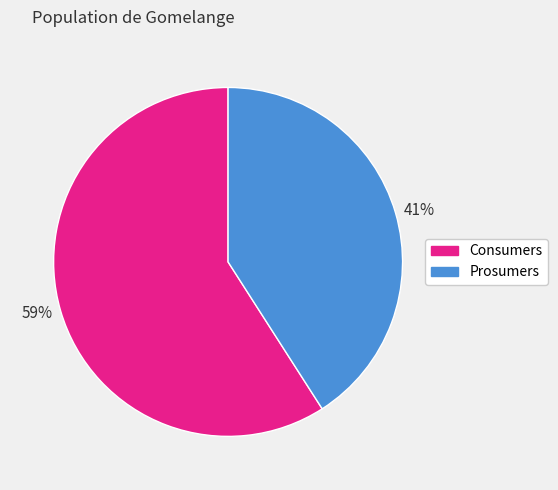

To the nearest percent, what is the difference between the largest and smallest slice percentages?

18%